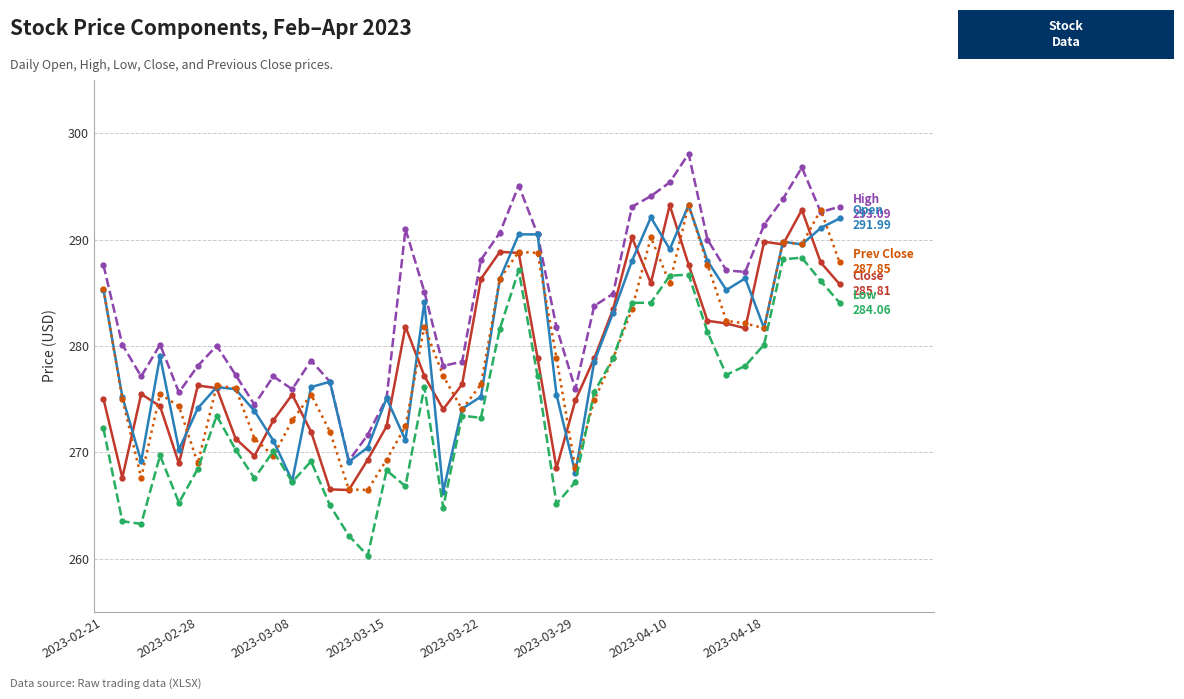

Does the chart display data point markers on the line(s)?

Yes